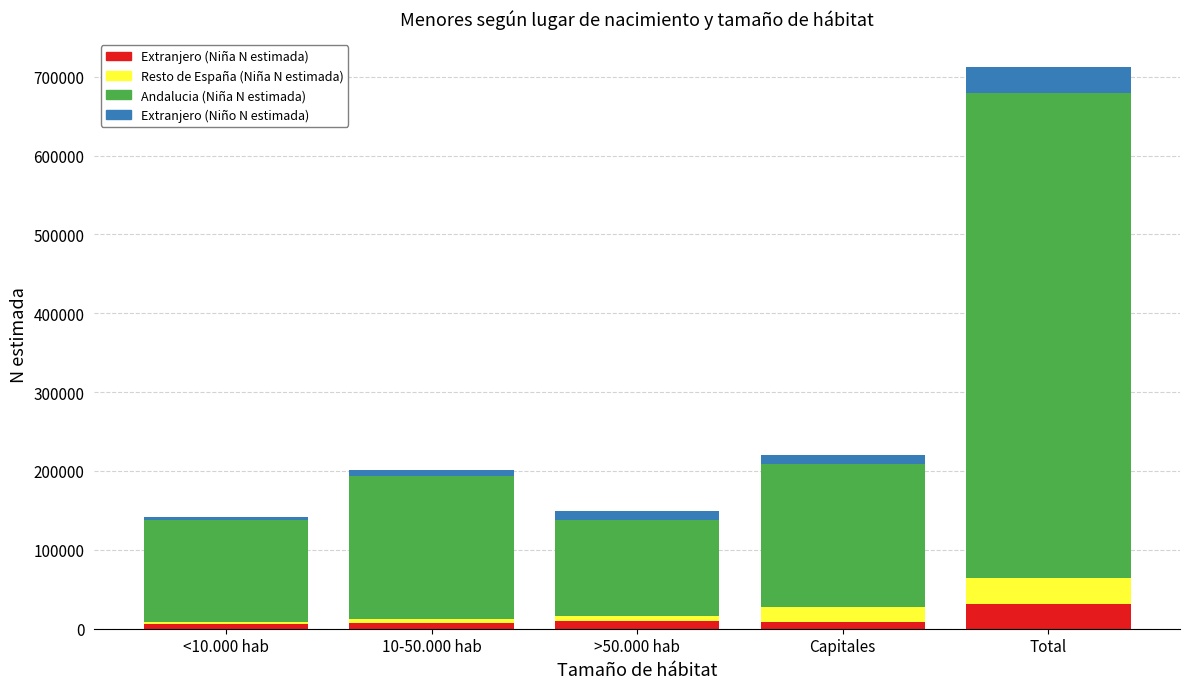

What is the maximum value for Extranjero (Niña N estimada)?

31487